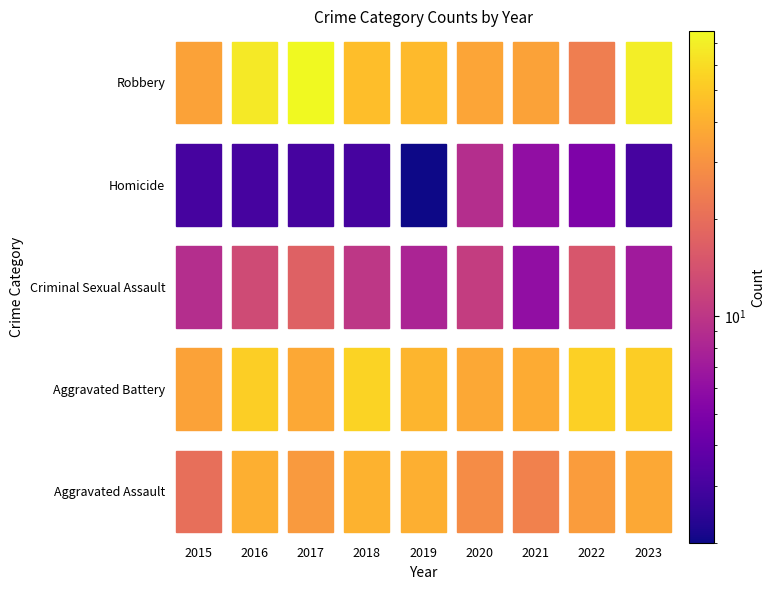

What is the maximum value shown in the chart?

76